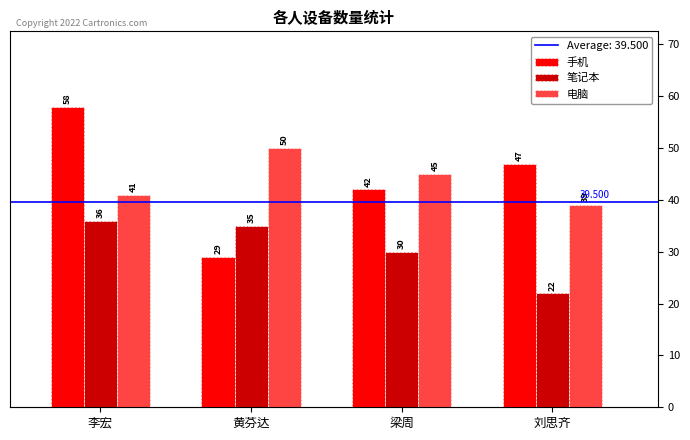

What position from the left is 刘思齐?

4